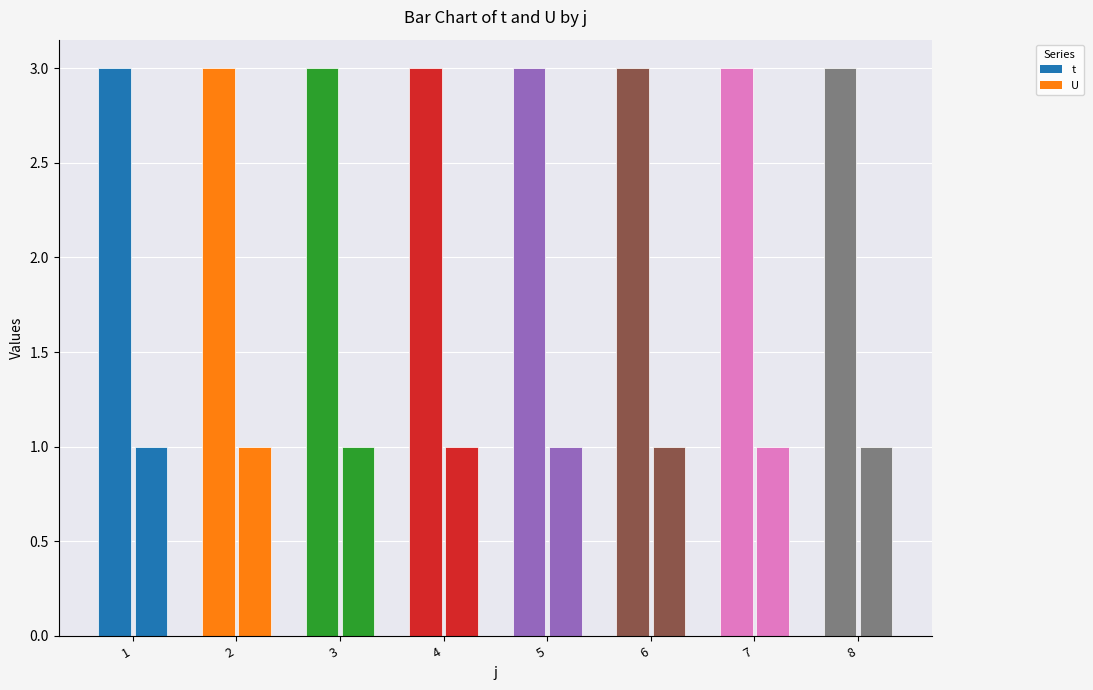

Which series has the largest total across all categories?

t